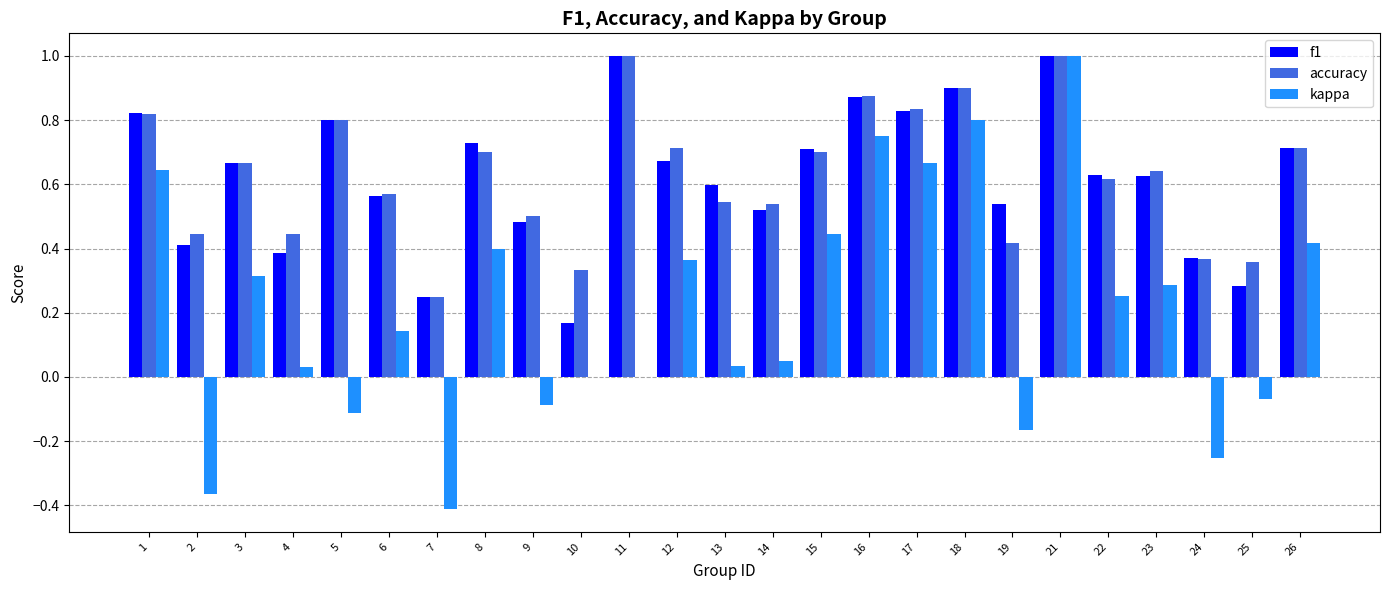

What is the sum of the accuracy values at 3 and 25?

1.0